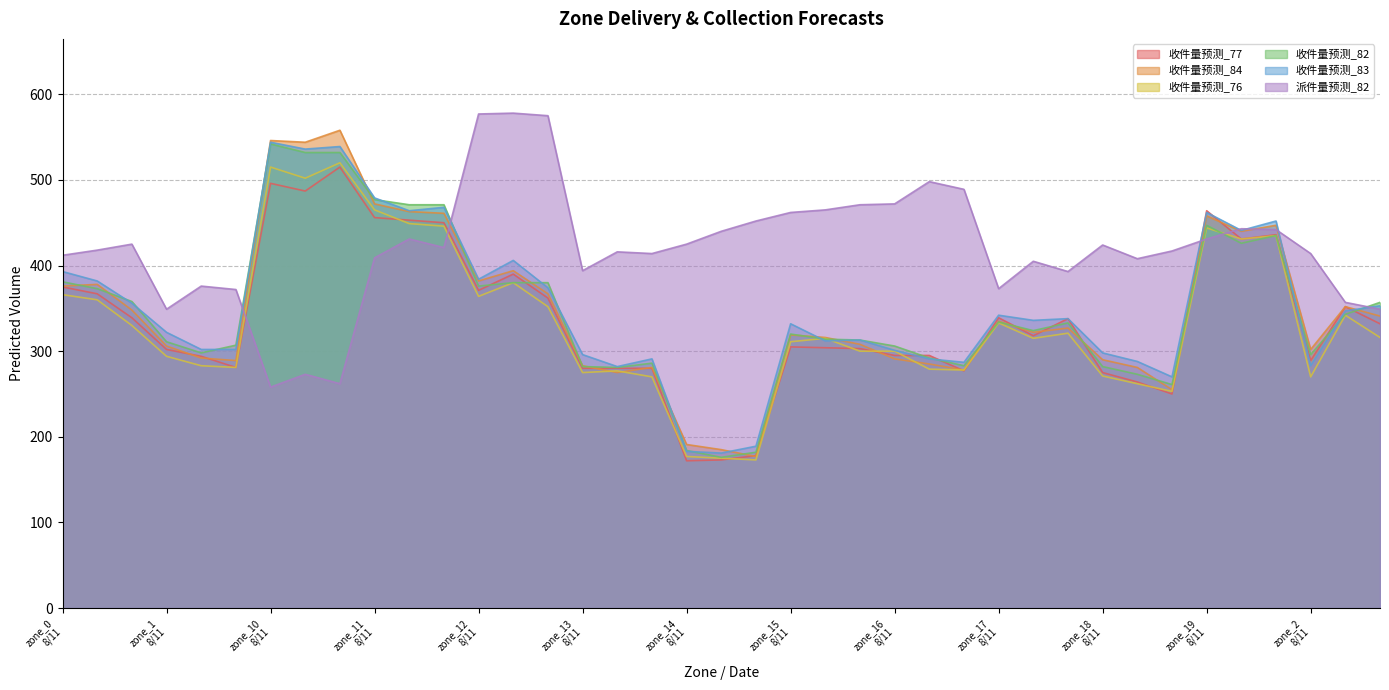

How many data points in 收件量预测_77 are above 318?

19